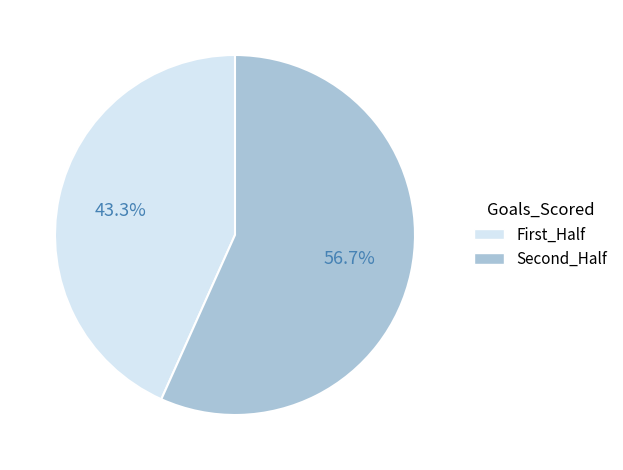

How many segments does this pie chart have?

2